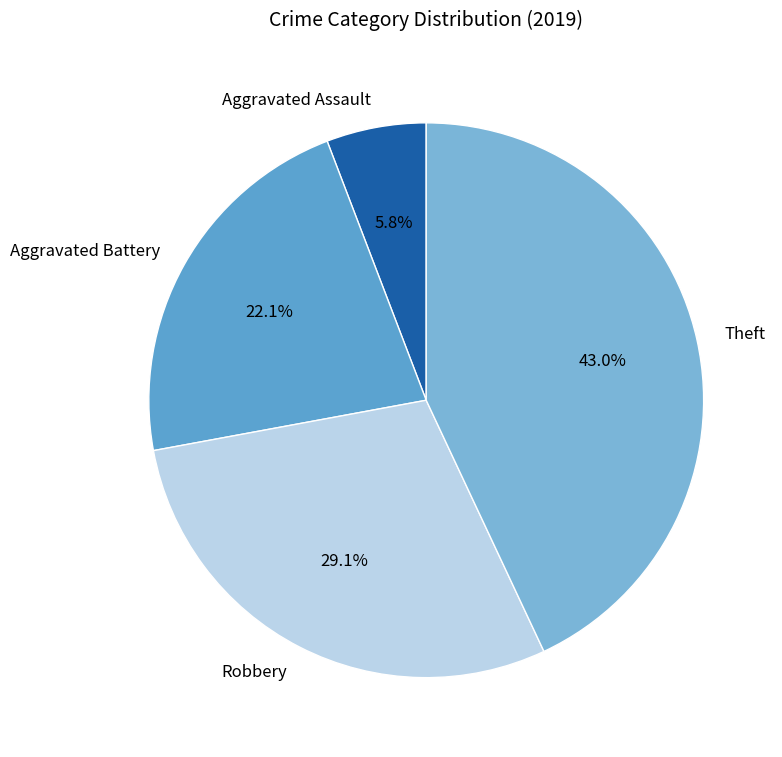

To the nearest percent, what is the difference between the Theft and Aggravated Assault slice percentages?

37%